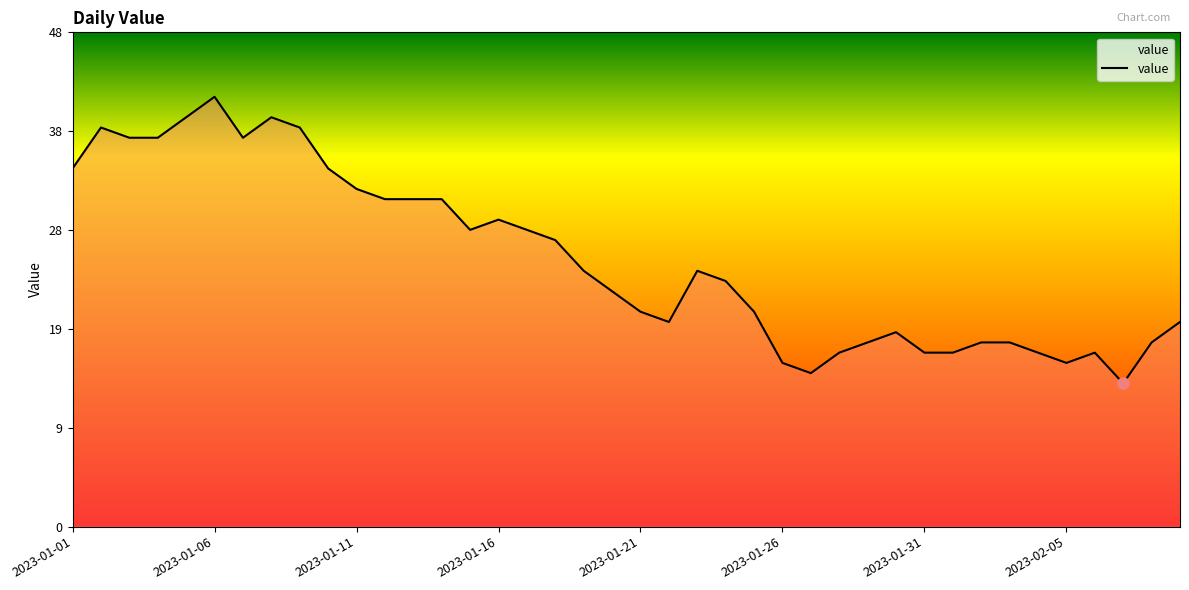

Does the chart have visible grid lines?

No